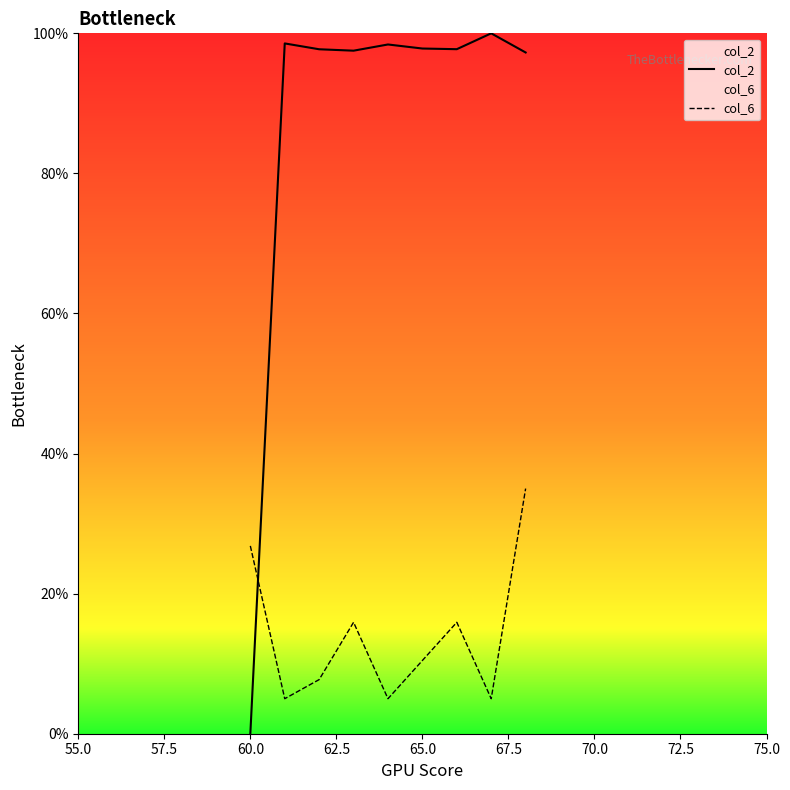

What is the highest value of the col_6 series?

35.0